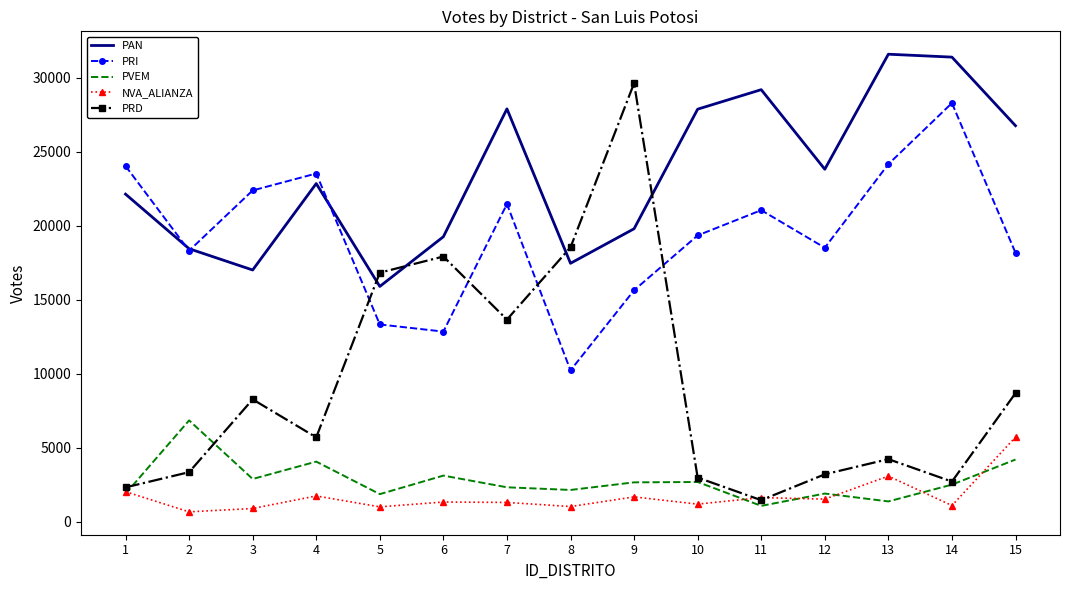

The NVA_ALIANZA series shows 2035 at 1. True or false?

True